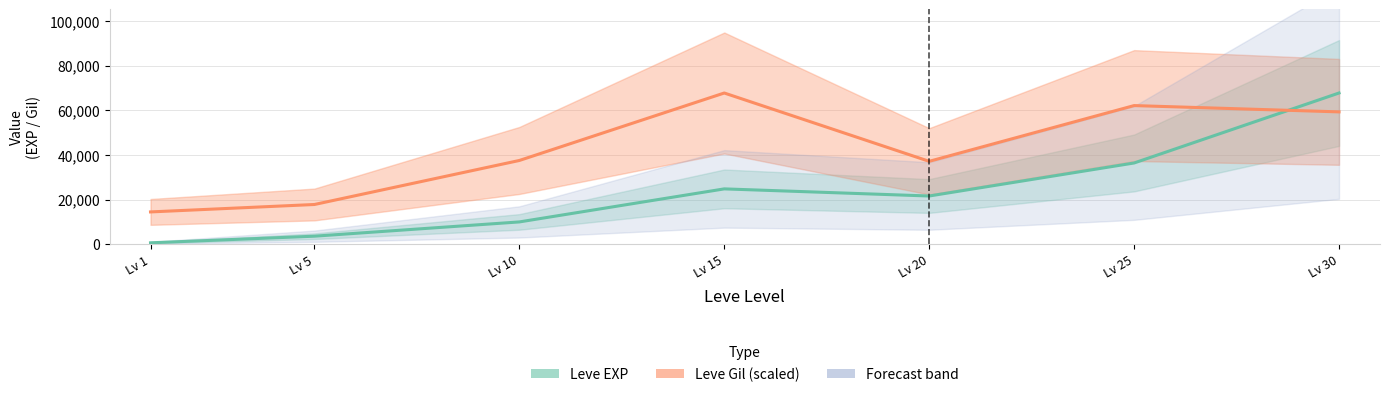

How many lines are shown in the chart?

2